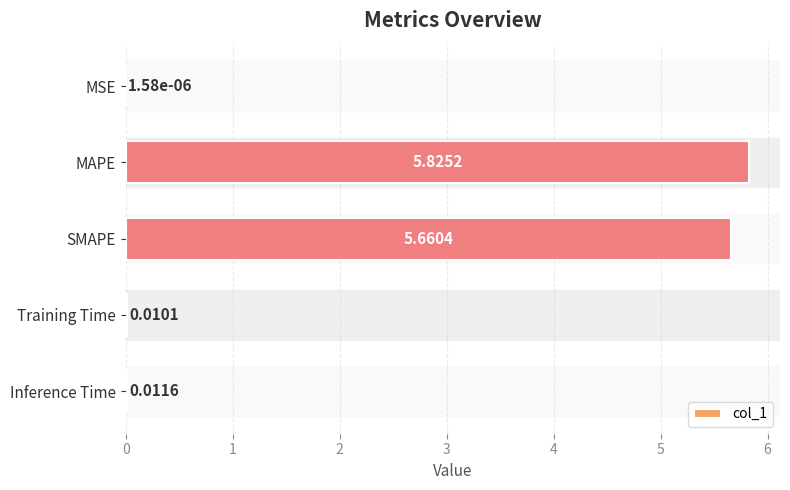

Where is the data nearest to the value 2?

Inference Time